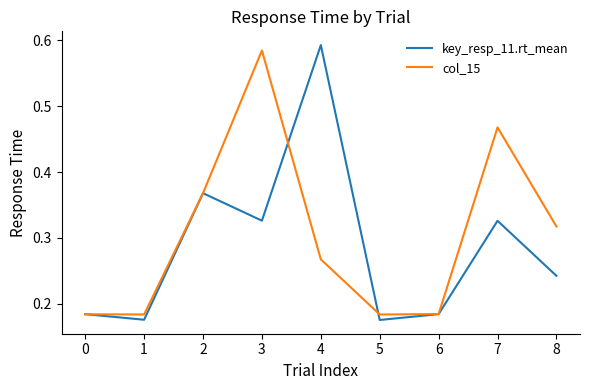

List the series in order of their peak value, lowest first.

col_15, key_resp_11.rt_mean